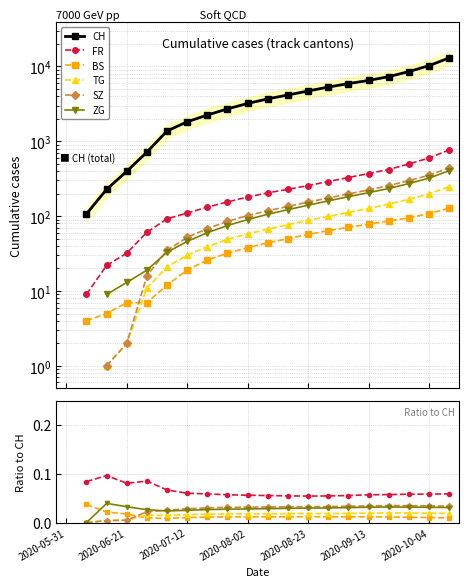

How many categories are shown in the chart?

20